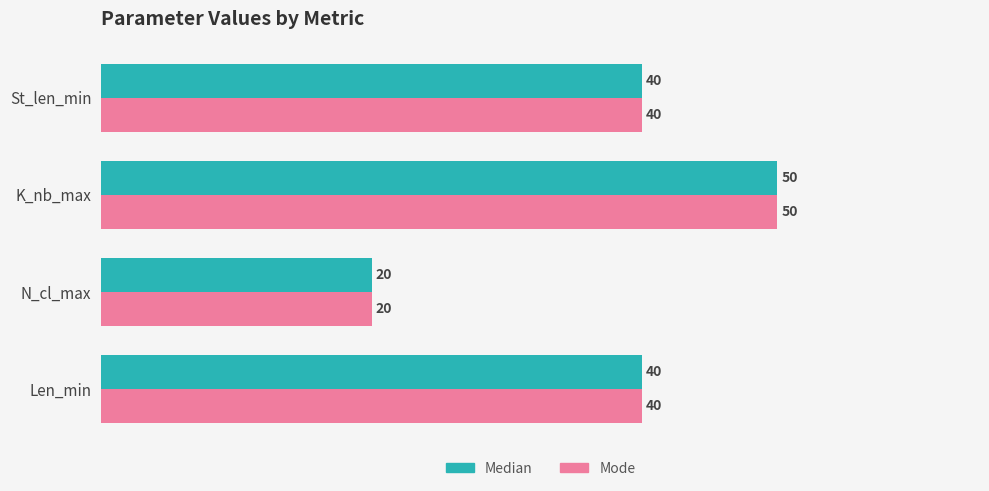

The Mode series shows 40 at Len_min. True or false?

True